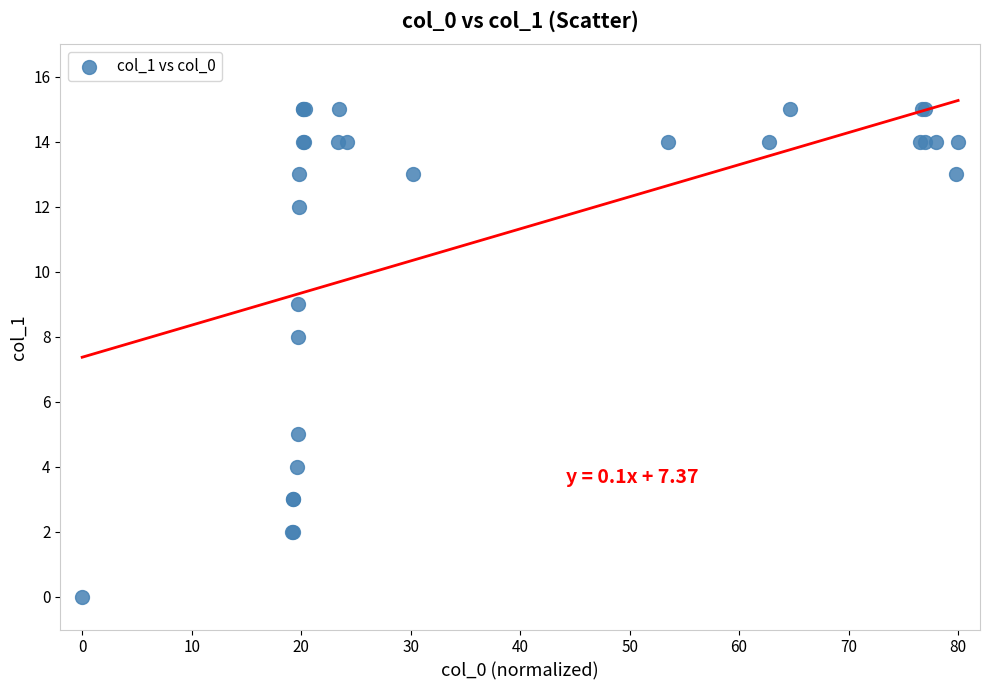

What Y value in the scatter plot is closest to 7?

8